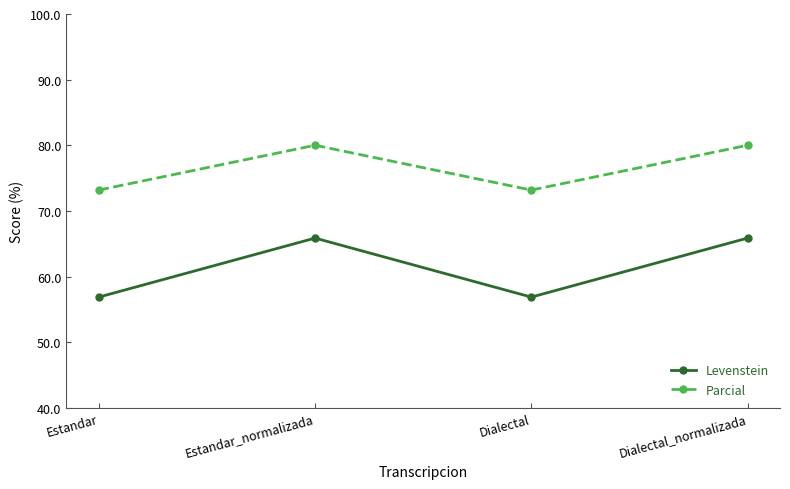

What is the greatest value displayed?

80.0